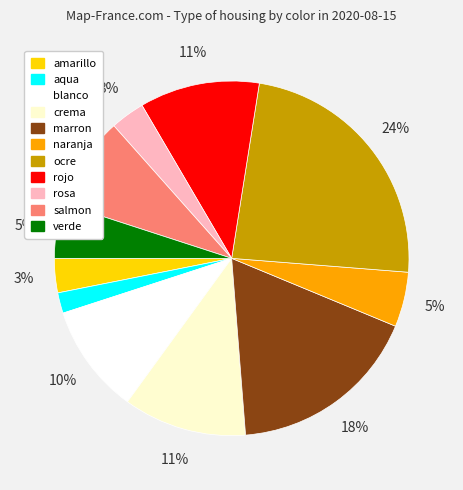

How many segments does this pie chart have?

11